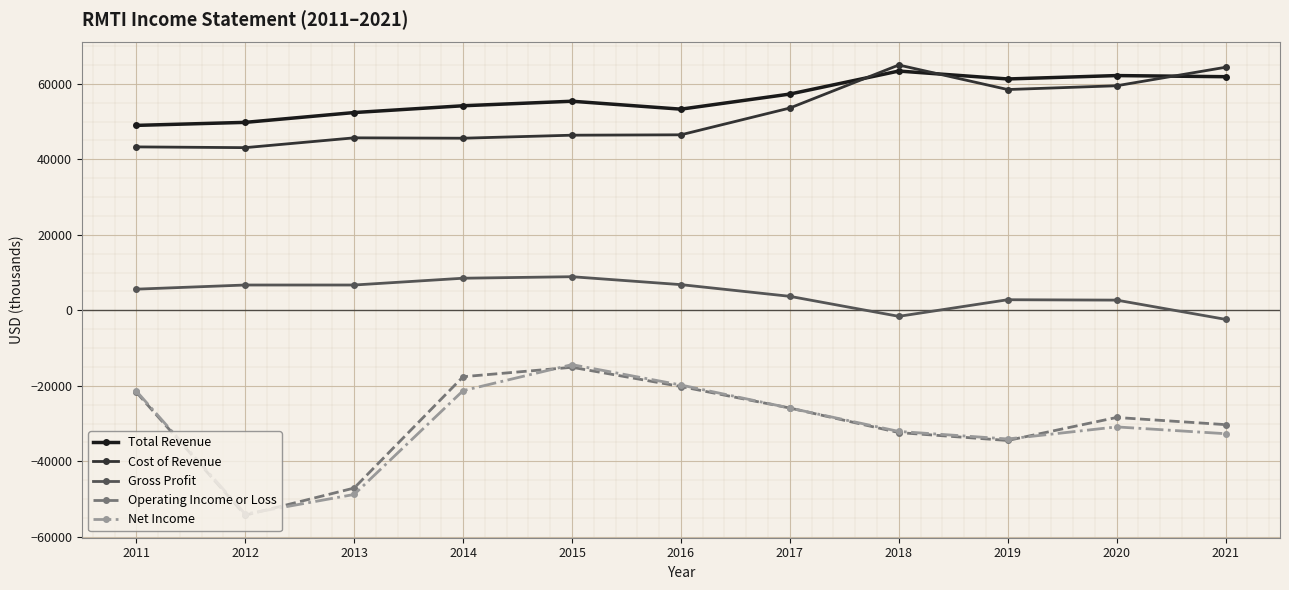

The value of Total Revenue at 2021 is 97578. True or false?

False